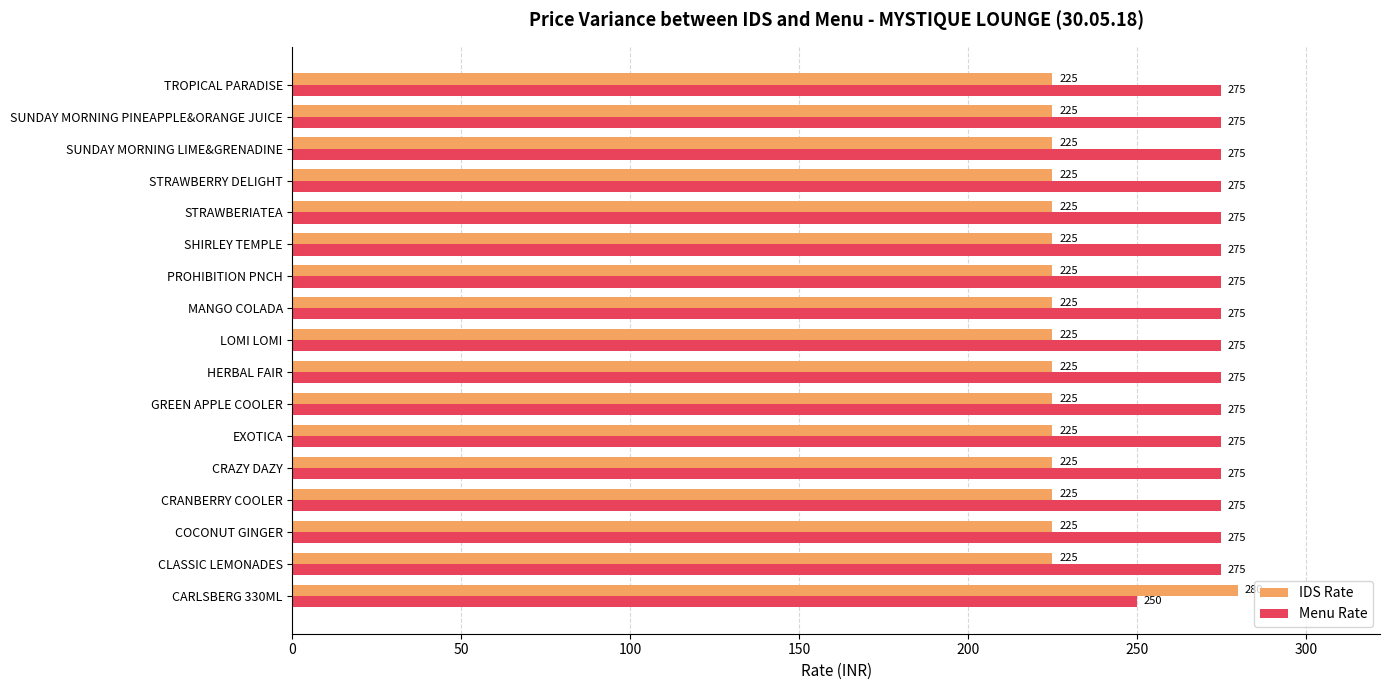

Rank the series by their maximum value, from highest to lowest.

IDS Rate, Menu Rate